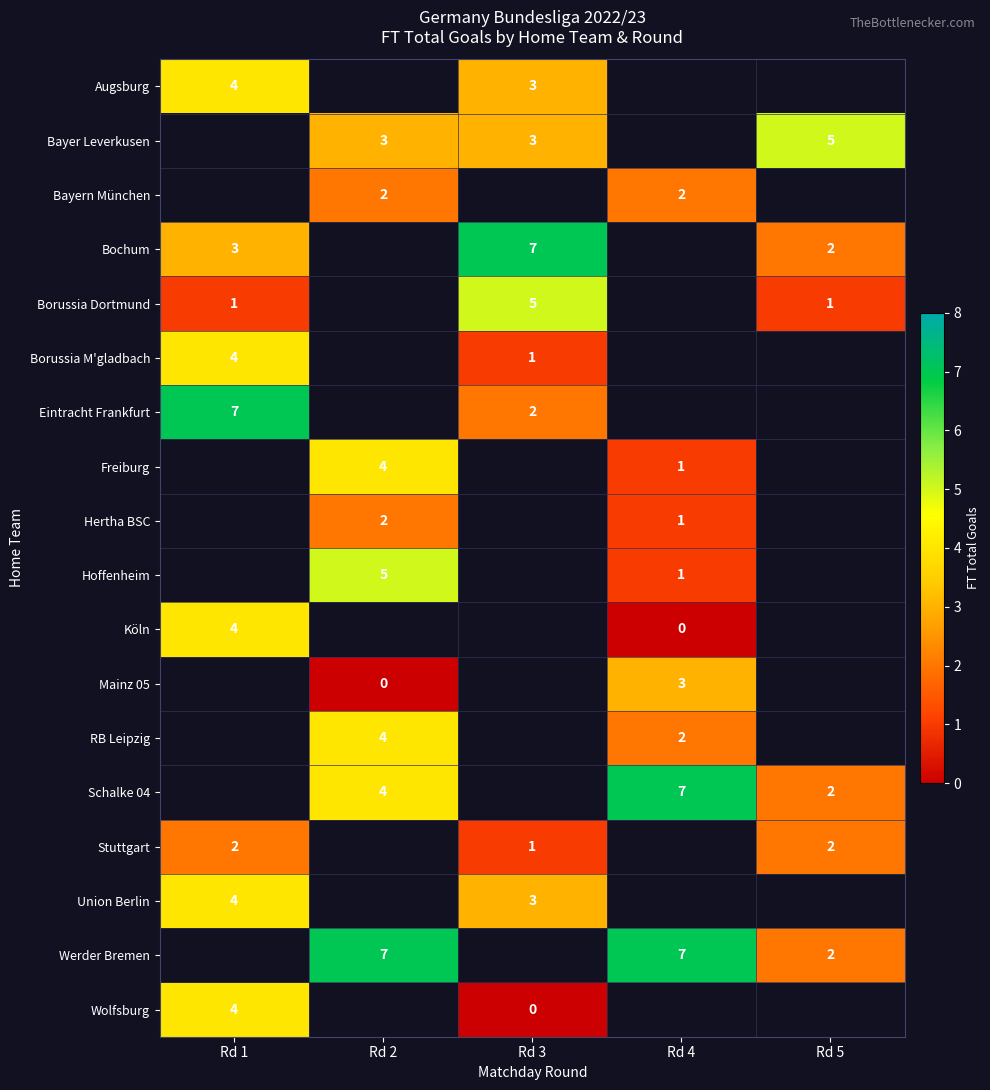

Is it true that RB Leipzig equals 7 at Rd 2?

False